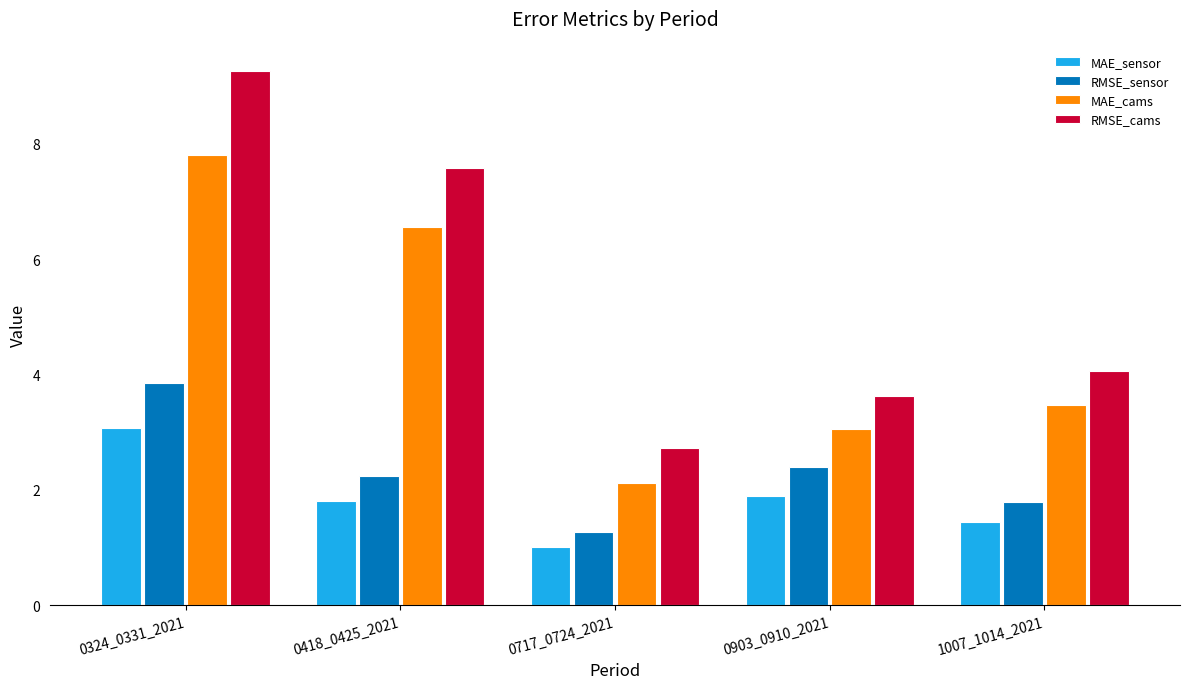

At how many categories does at least one series exceed 4?

3